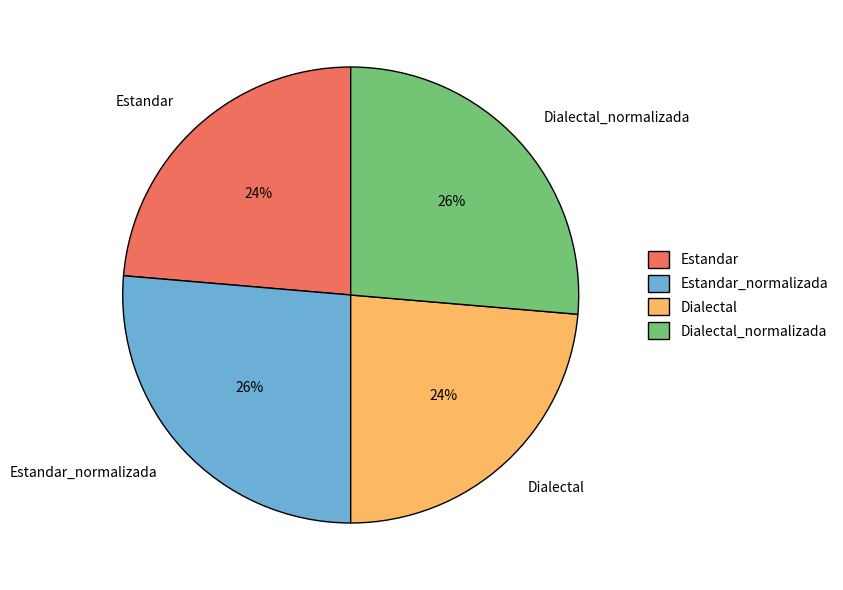

To the nearest percent, what percentage of the pie is Estandar?

24%